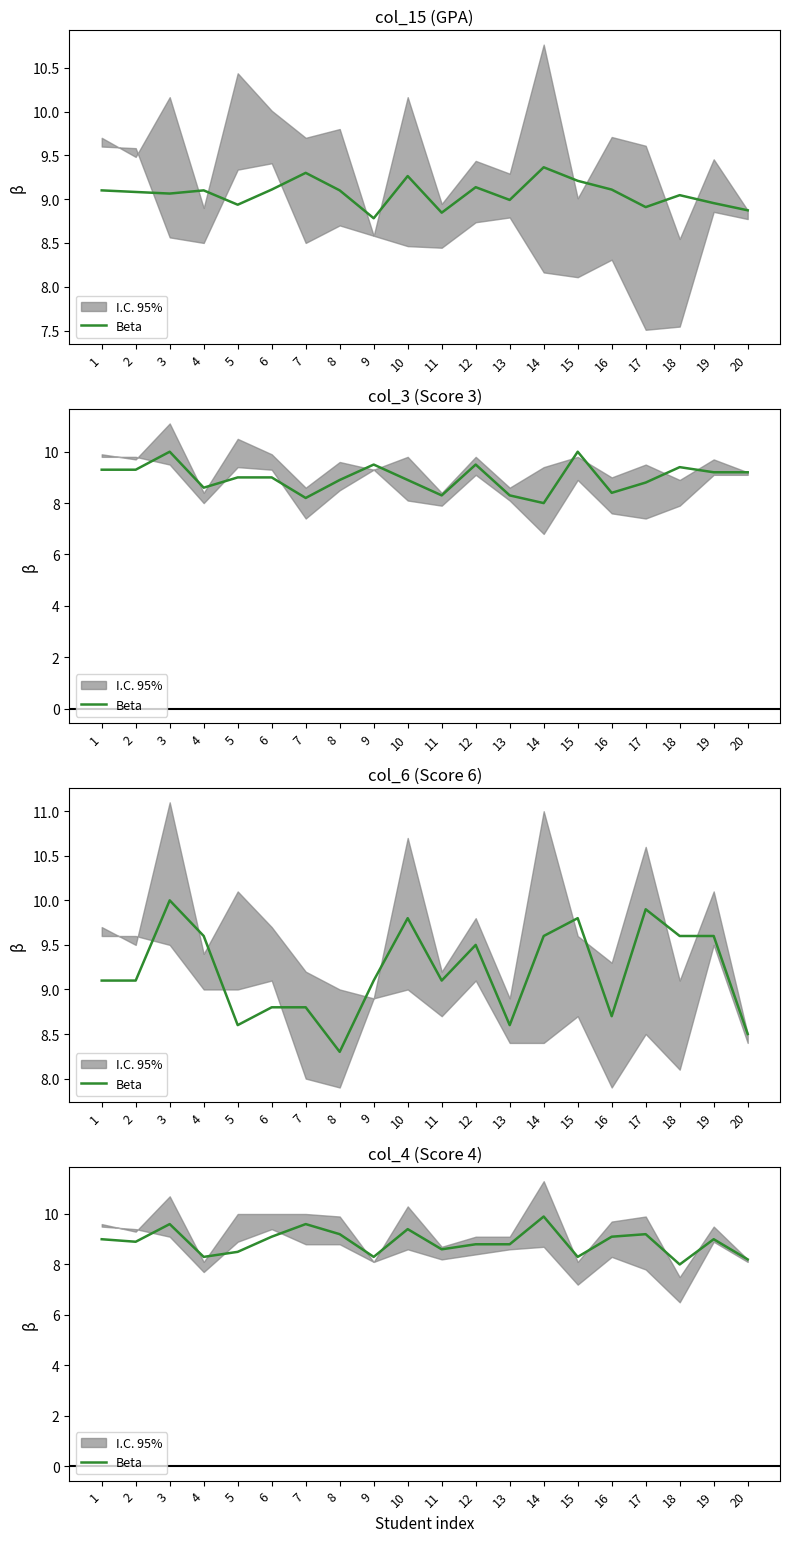

Reading right to left, extract all data points from this chart.

8.2	9.0	8.0	9.2	9.1	8.3	9.9	8.8	8.8	8.6	9.4	8.3	9.2	9.6	9.1	8.5	8.3	9.6	8.9	9.0